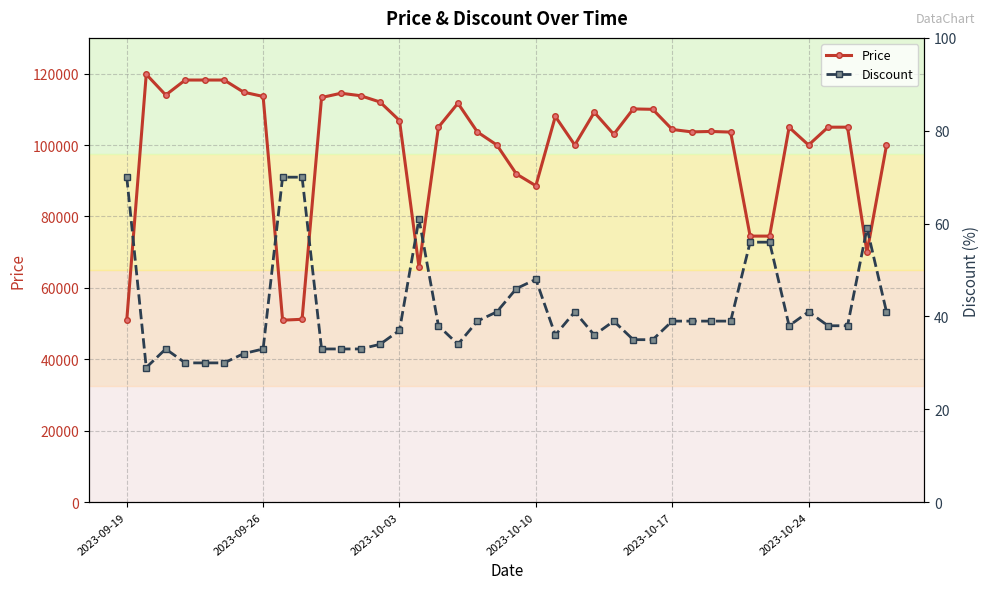

In Price, how many points are higher than both neighbors (excluding endpoints)?

8